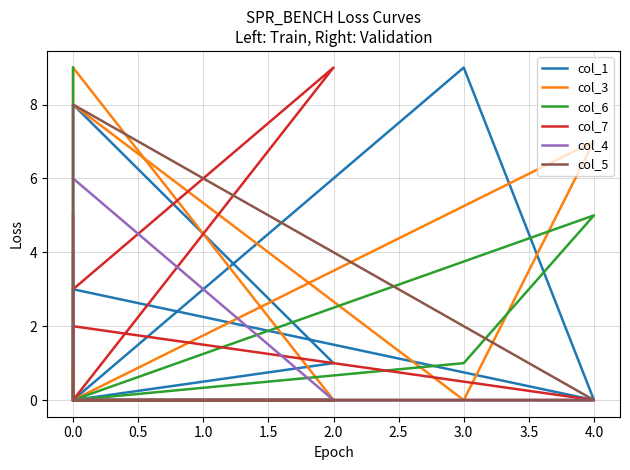

What are all the series names shown in the legend?

col_1, col_3, col_6, col_7, col_4, col_5